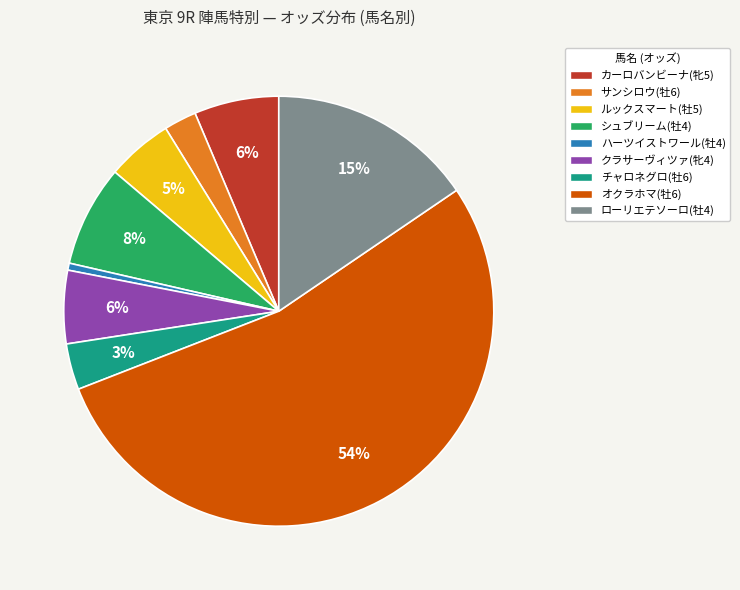

Does クラサーヴィツァ(牝4) represent more than half of the total?

No